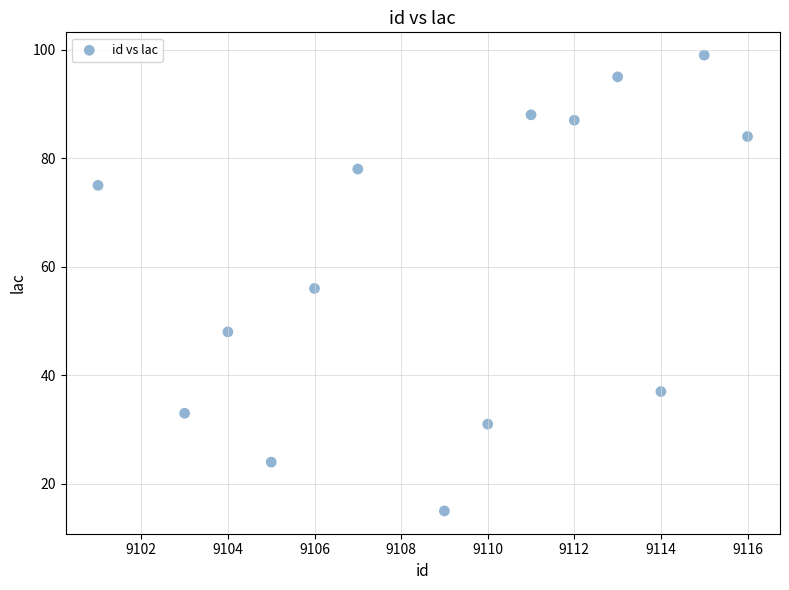

What is the range of X values (max minus min)?

15